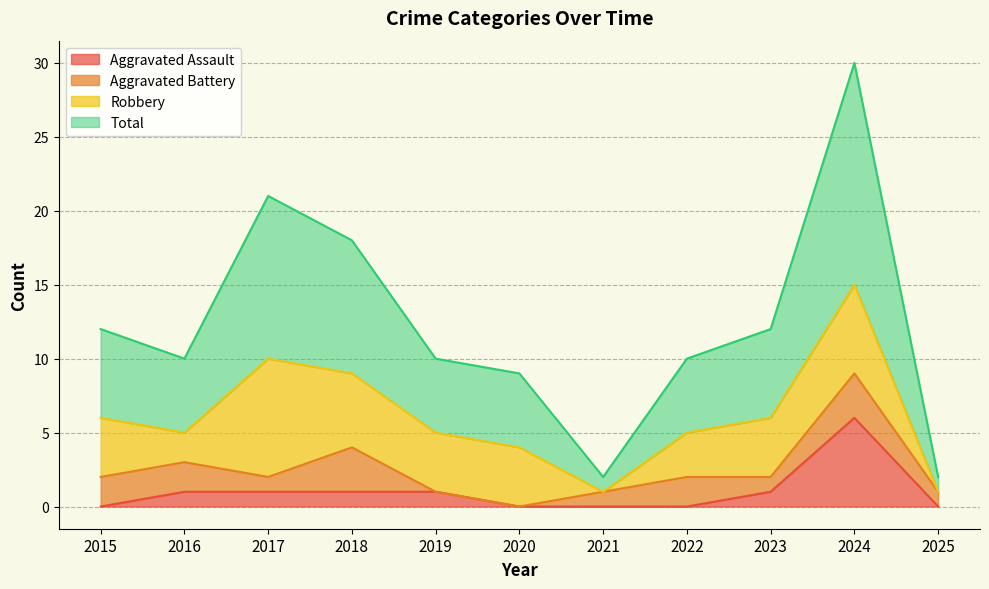

True or false: Total and Aggravated Assault cross at least once.

False